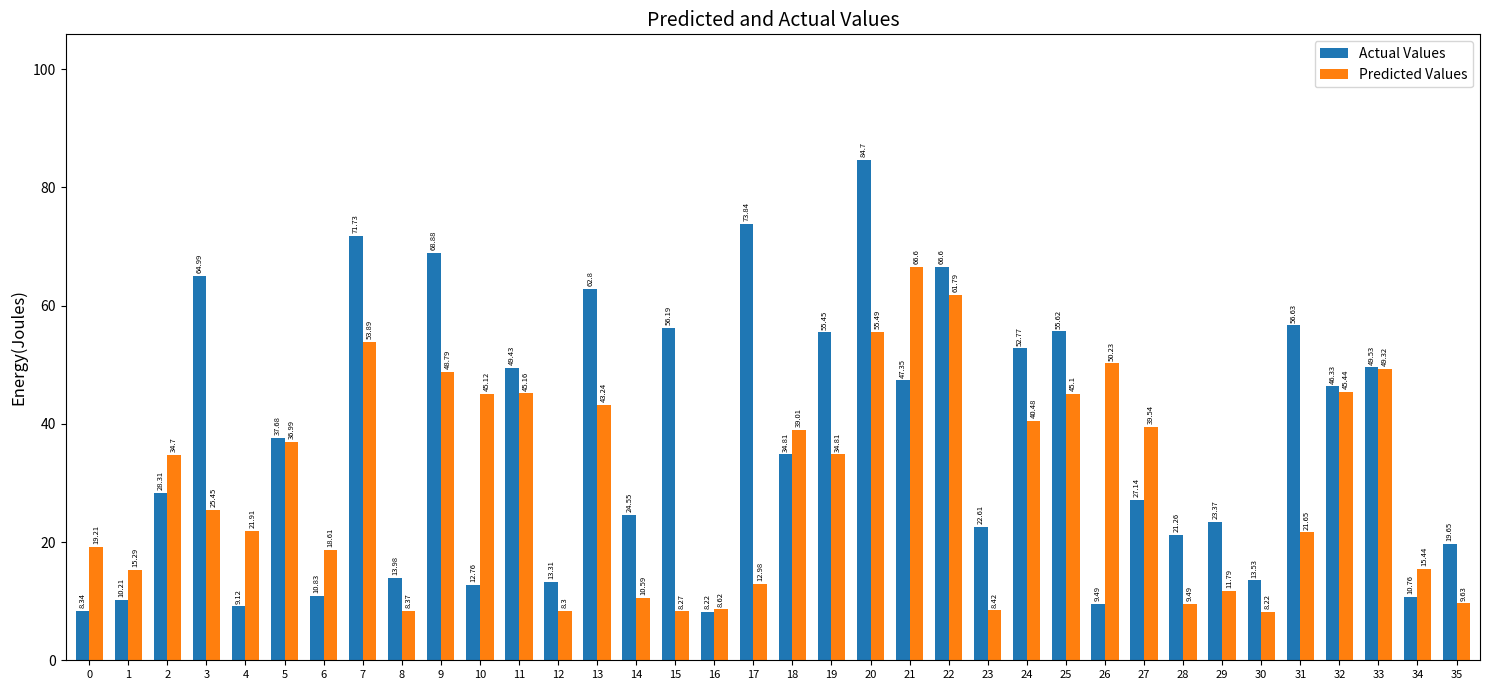

Which series has the widest spread of values?

Actual Values